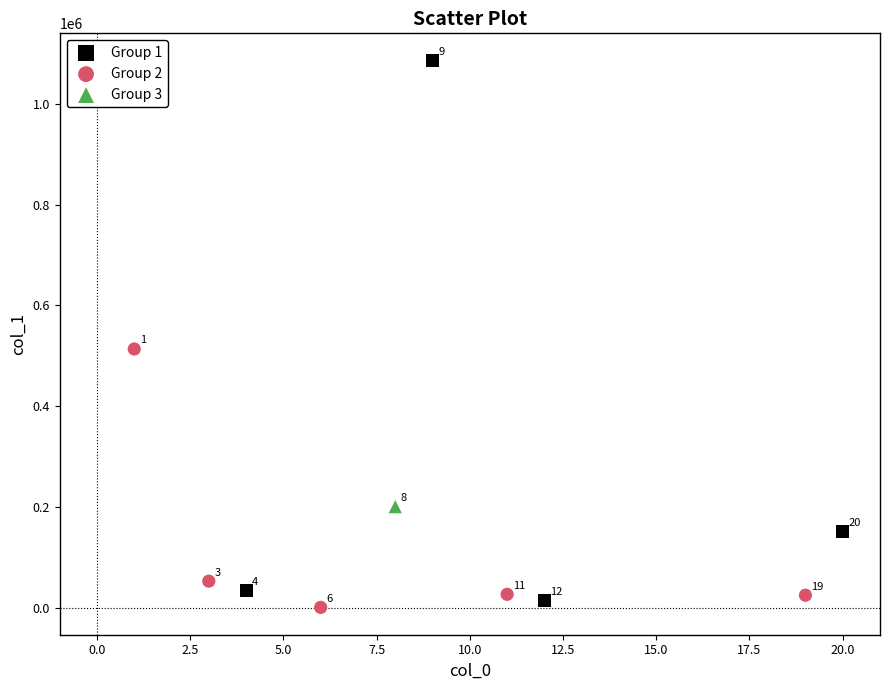

What are all the series names shown in the legend?

Group 1, Group 2, Group 3